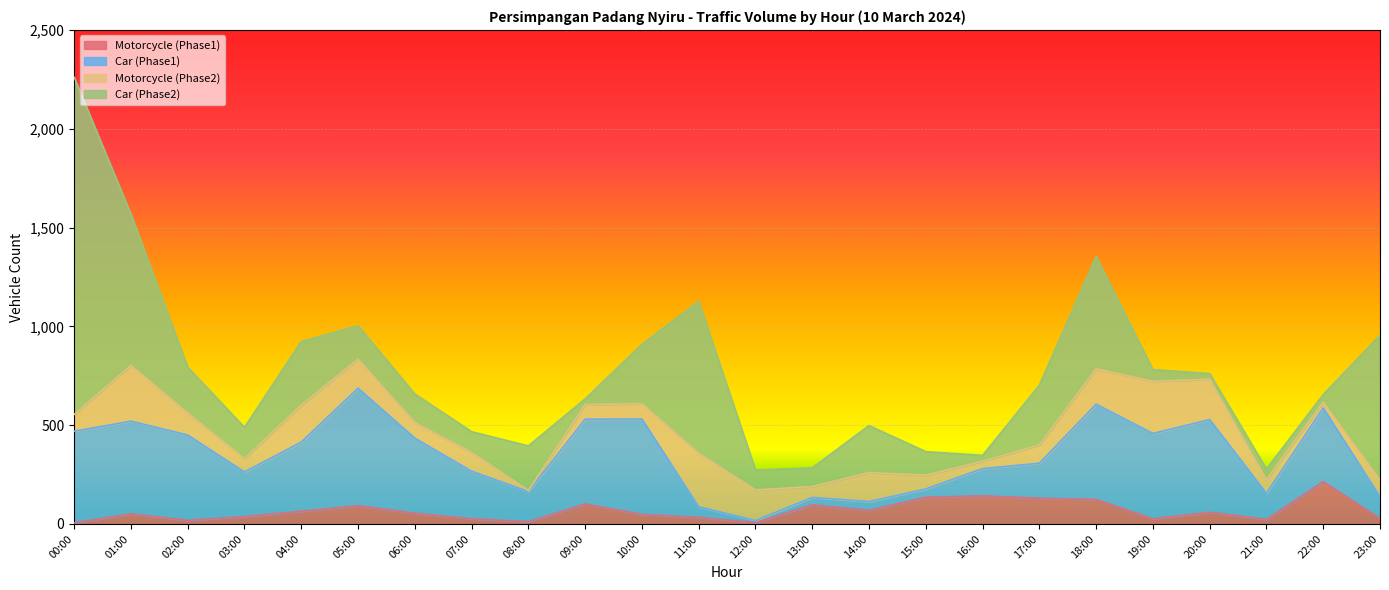

In Car (Phase1), how many points are lower than both neighbors (excluding endpoints)?

6